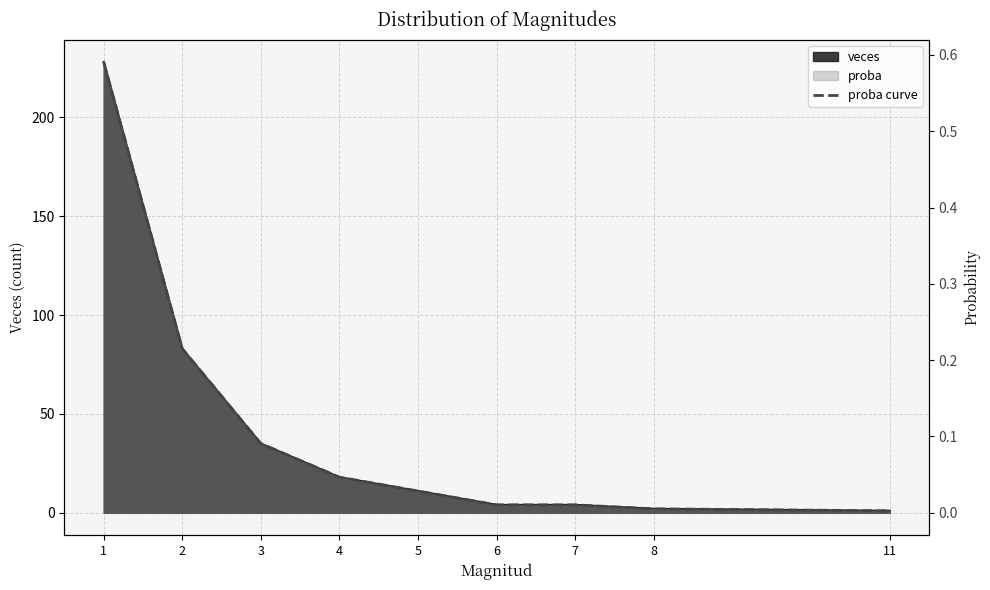

Reading left to right, extract all data points from this chart.

0.6	0.2	0.1	0.0	0.0	0.0	0.0	0.0	0.0